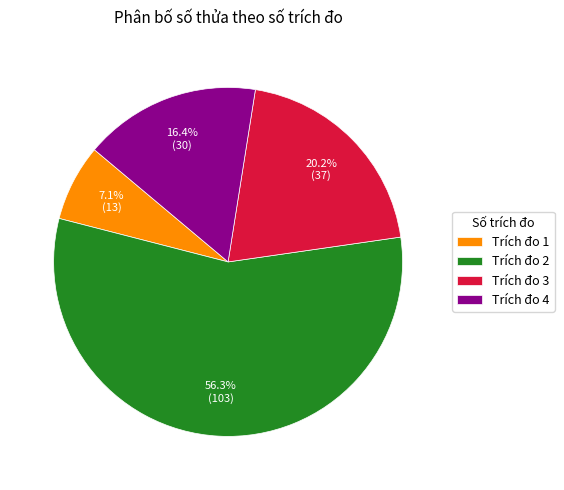

Which slice is the smallest?

Trích đo 1